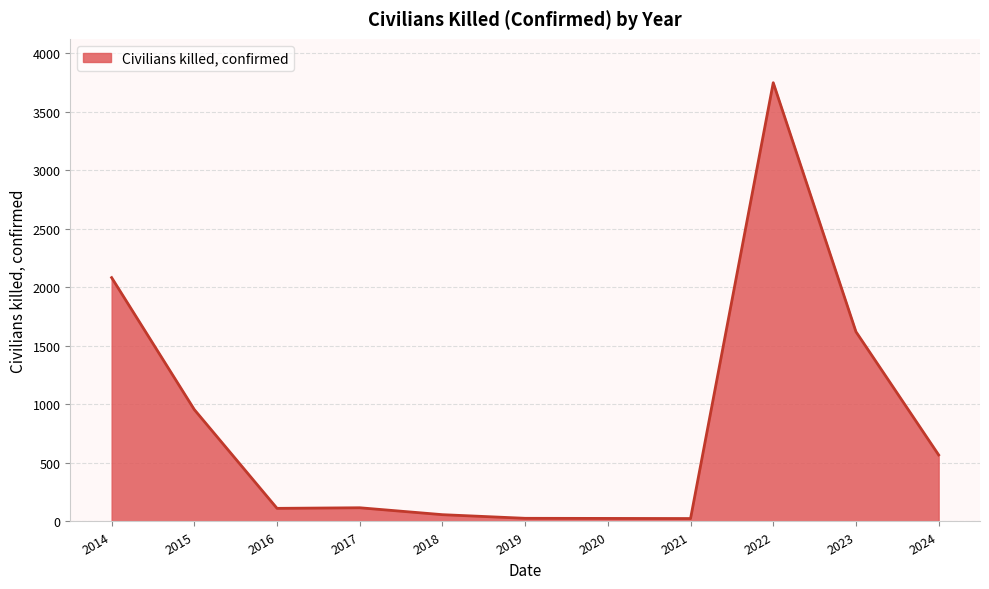

How many lines are shown in the chart?

1